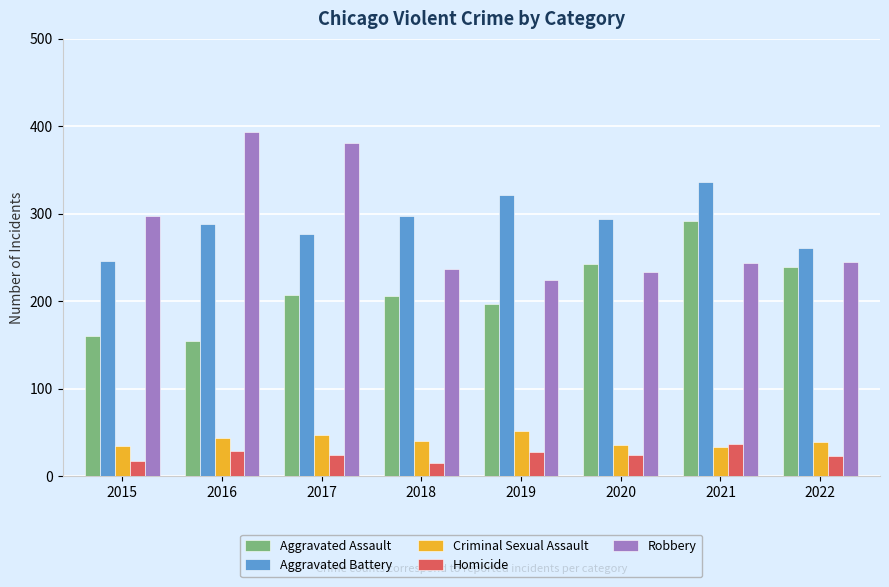

How many values in the Homicide series are below 24?

3